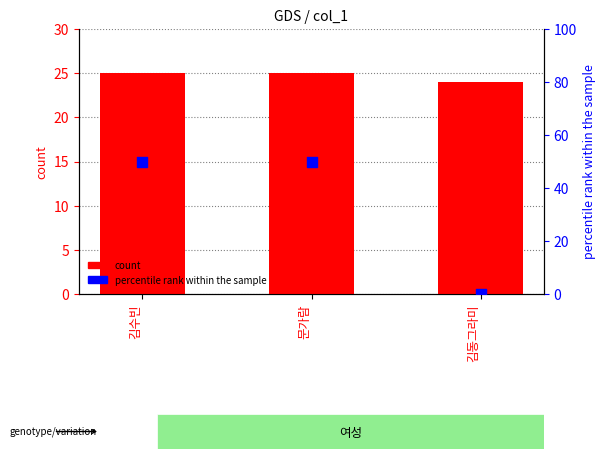

At how many categories does at least one series exceed 5?

3